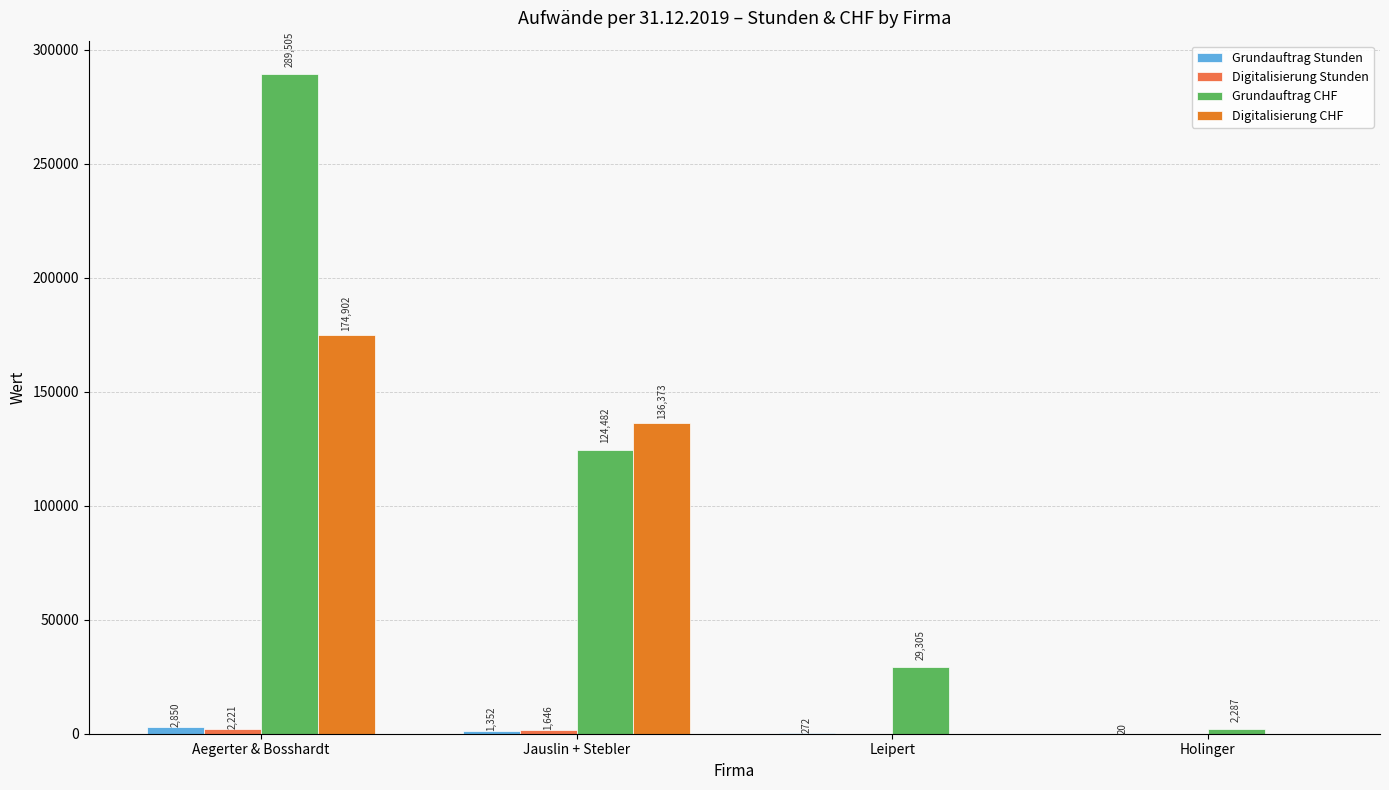

What is the total value across all series at Holinger?

2307.0